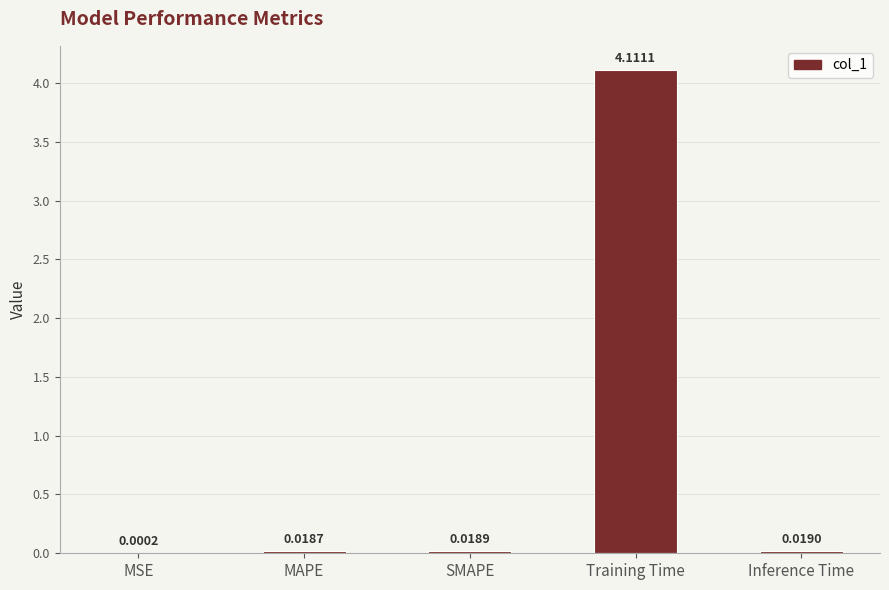

Are the bars horizontal?

No